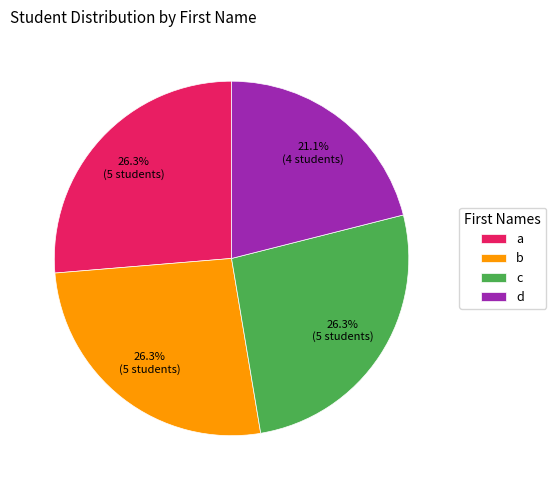

What is the smallest slice in the pie chart?

d